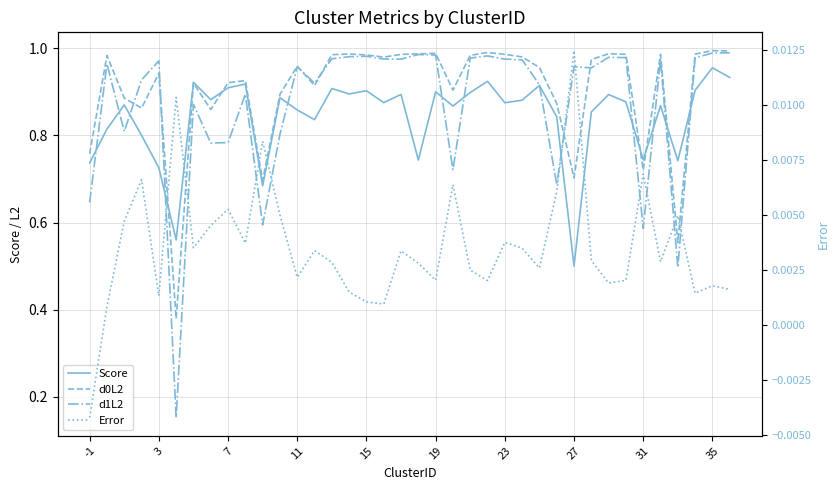

What are all the series names shown in the legend?

Score, d0L2, d1L2, Error